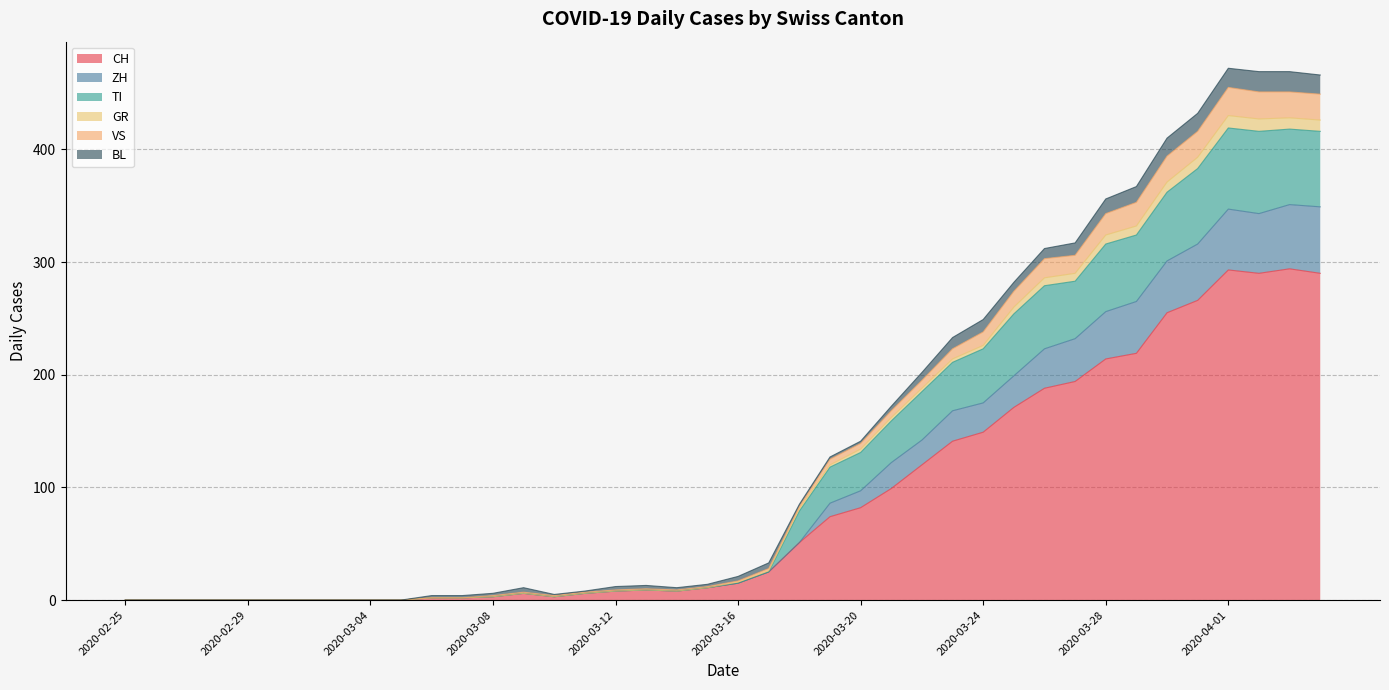

What is the difference between the highest and lowest values at 2020-03-06?

2